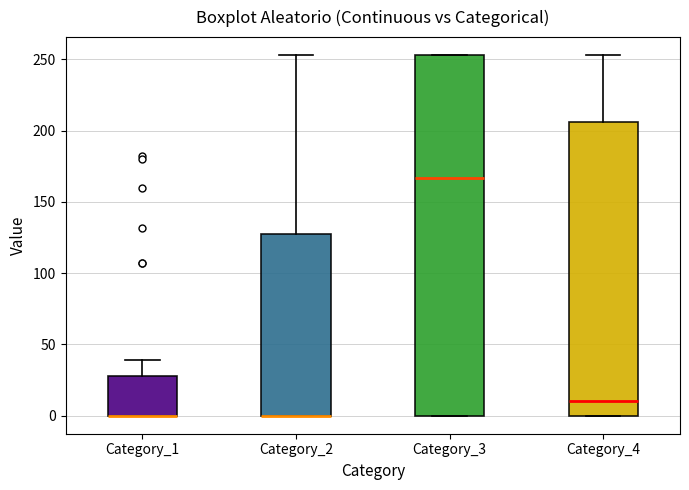

Reading left to right, read every box against the y-axis: the position of its median line, the range the box covers, and the ends of its whiskers. The values are not printed on the chart, so give them approximately, as read against the axis.

Category_1: median 0 (drawn on the box's lower edge), box 0 to 30, whiskers 0 to 40
Category_2: median 0 (drawn on the box's lower edge), box 0 to 130, whiskers 0 to 255
Category_3: median 165, box 0 to 255, whiskers 0 to 255
Category_4: median 10, box 0 to 205, whiskers 0 to 255